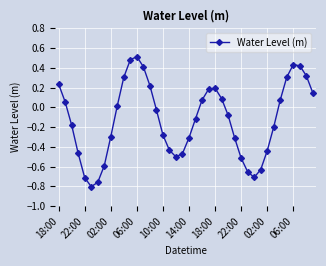

What is the difference between the maximum and minimum values?

1.3